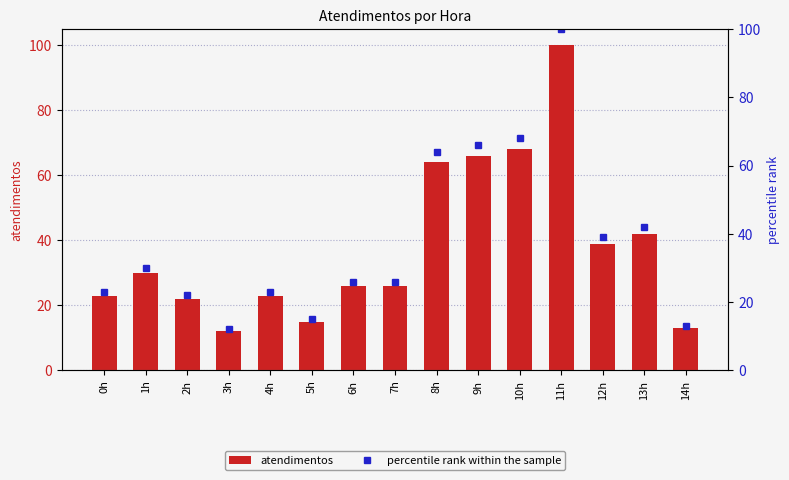

Rank the series at 2h from highest to lowest value.

atendimentos, percentile rank within the sample